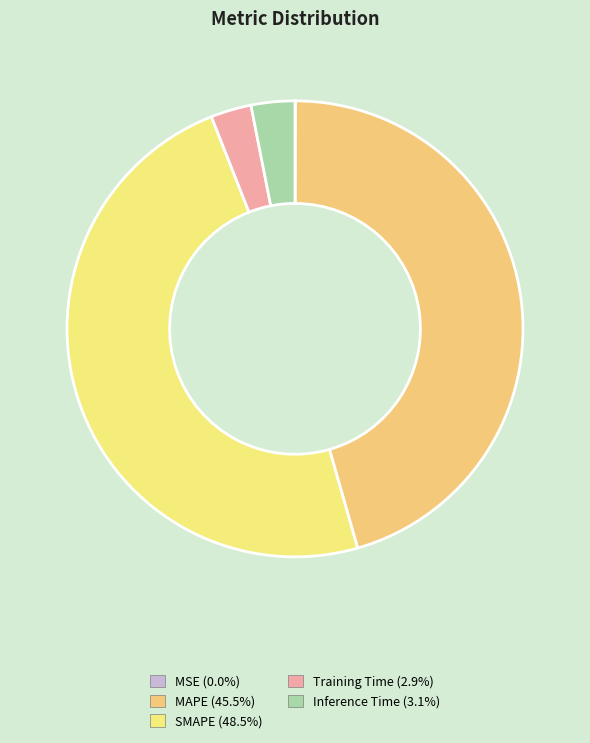

How many segments does this pie chart have?

5